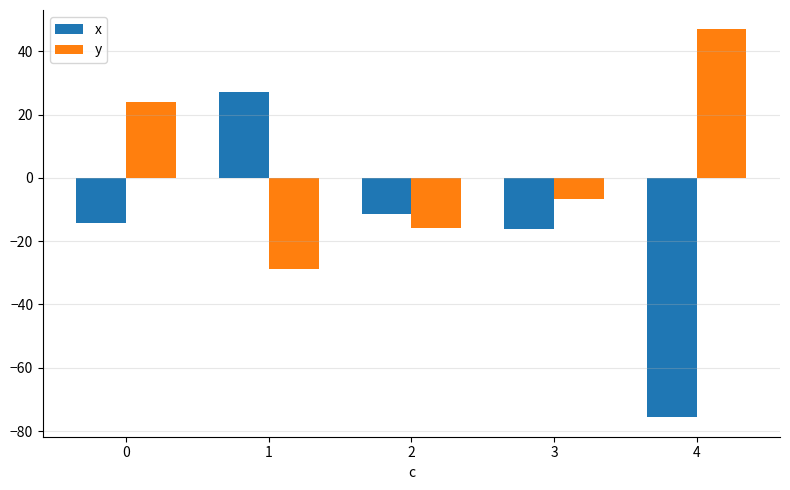

What value does the y series have at 1?

-28.8